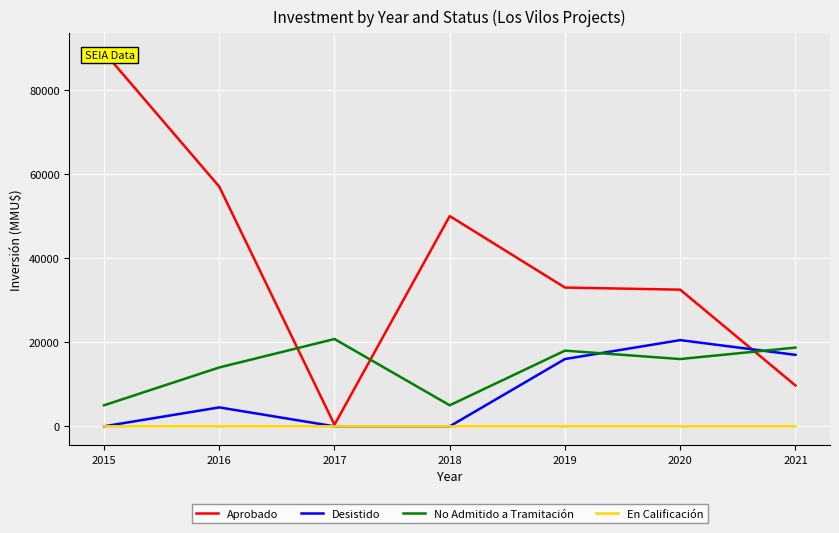

In No Admitido a Tramitación, how many points are lower than both neighbors (excluding endpoints)?

2